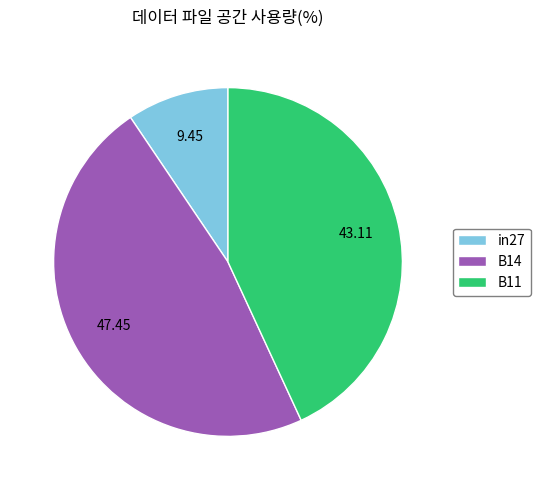

Which has a higher value, B14 or in27?

B14